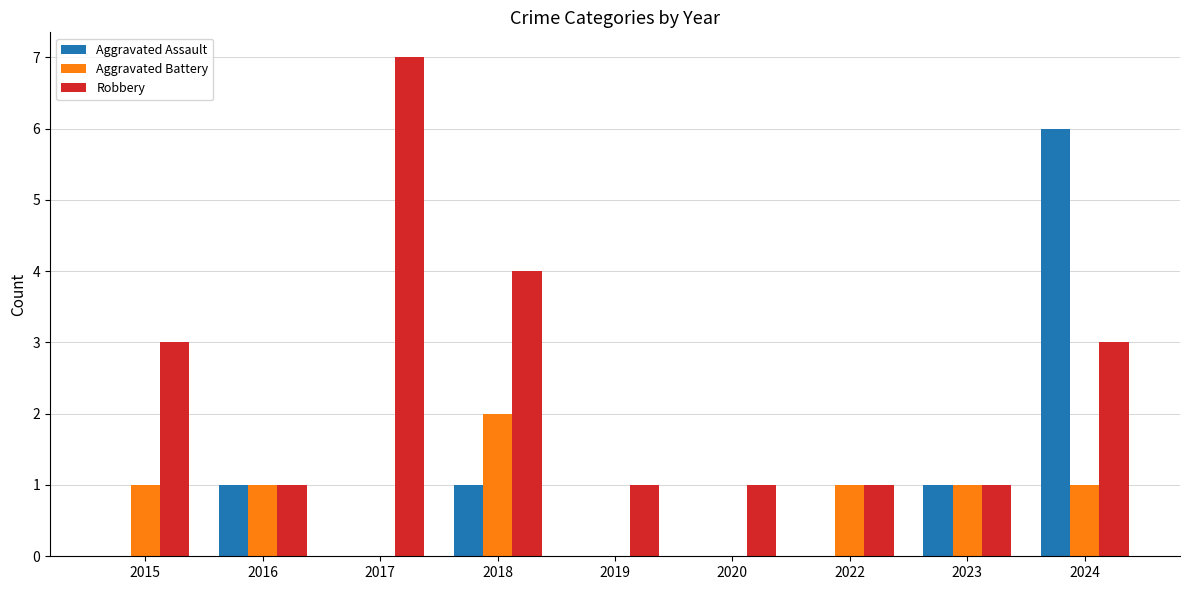

What is the sum of all Robbery values?

22